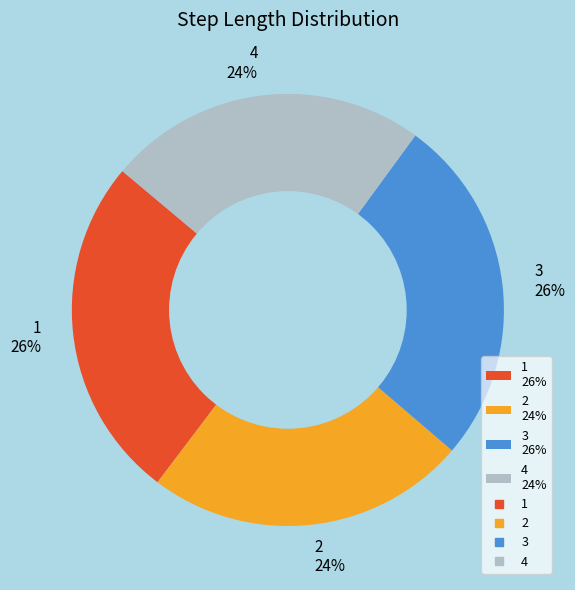

Which has a higher value, 3 26% or 4 24%?

3 26%